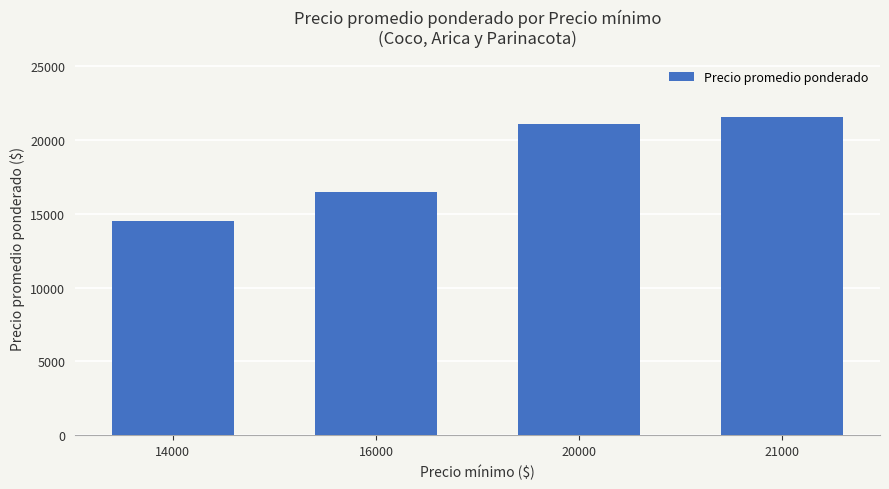

What is the difference between the values at 21000 and 14000?

7041.7